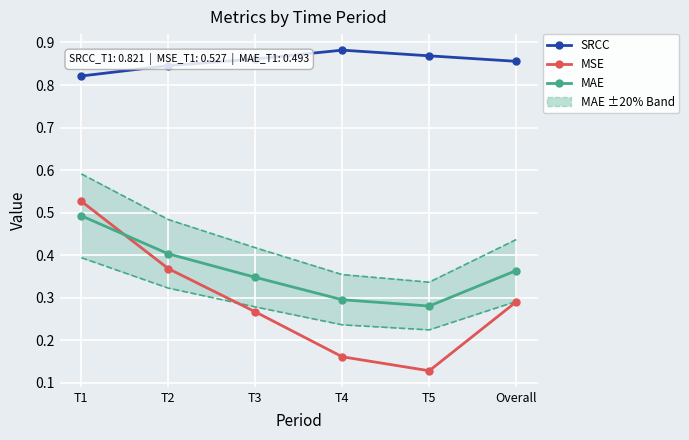

Rank the categories by SRCC value from highest to lowest.

T4, T5, T3, Overall, T2, T1